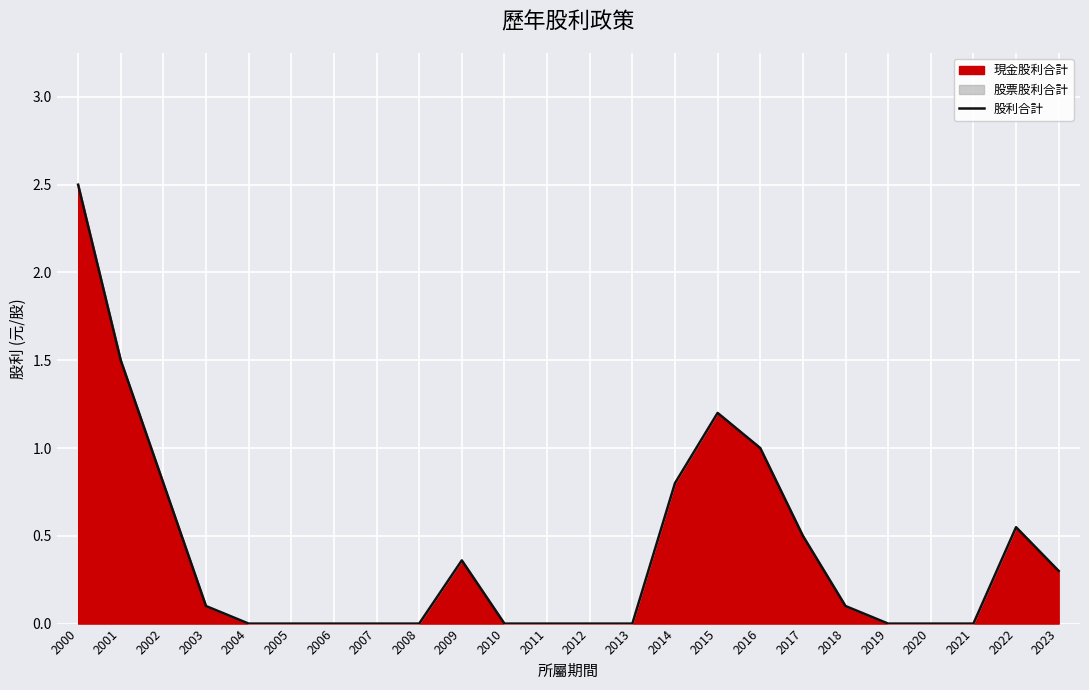

How many lines are shown in the chart?

1